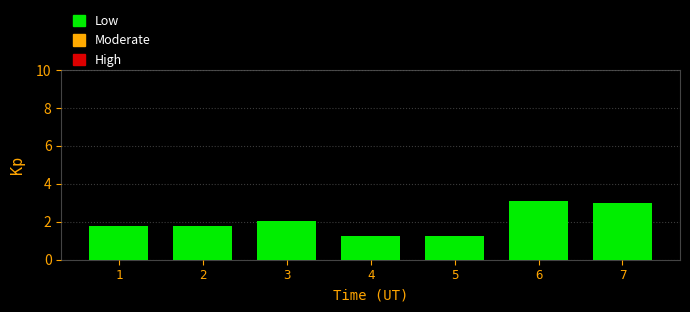

What is the change in value from 2 to 6?

+1.3